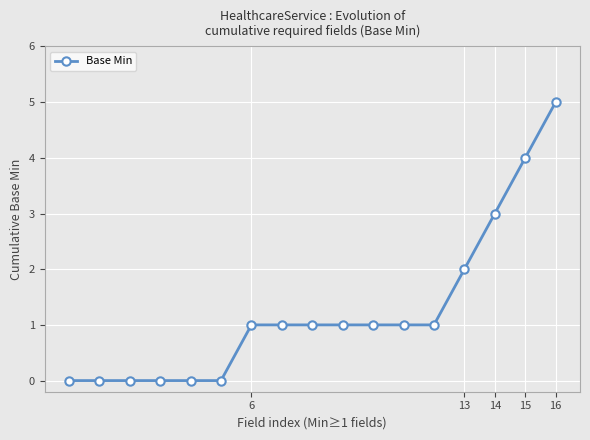

Reading left to right, what are all the values shown in this chart?

0	0	0	0	0	0	1	1	1	1	1	1	1	2	3	4	5